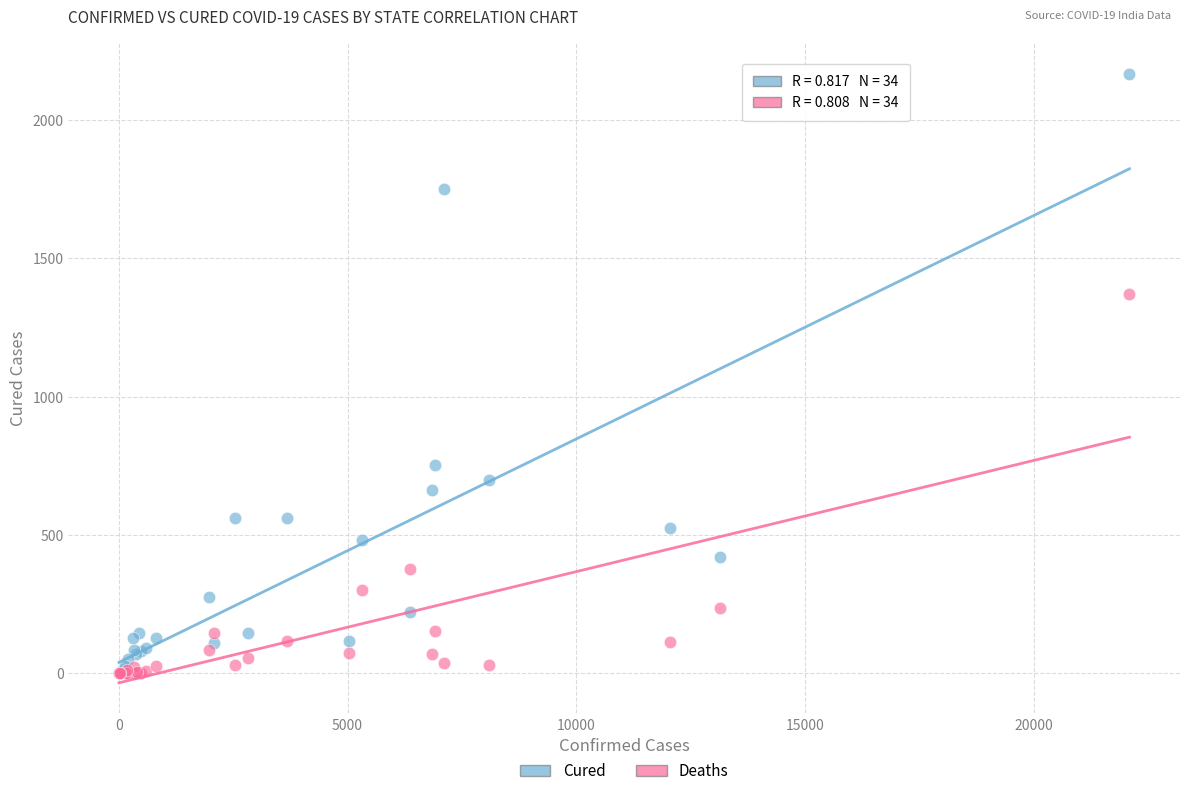

In the Cured series, what Y value is closest to 1083?

753